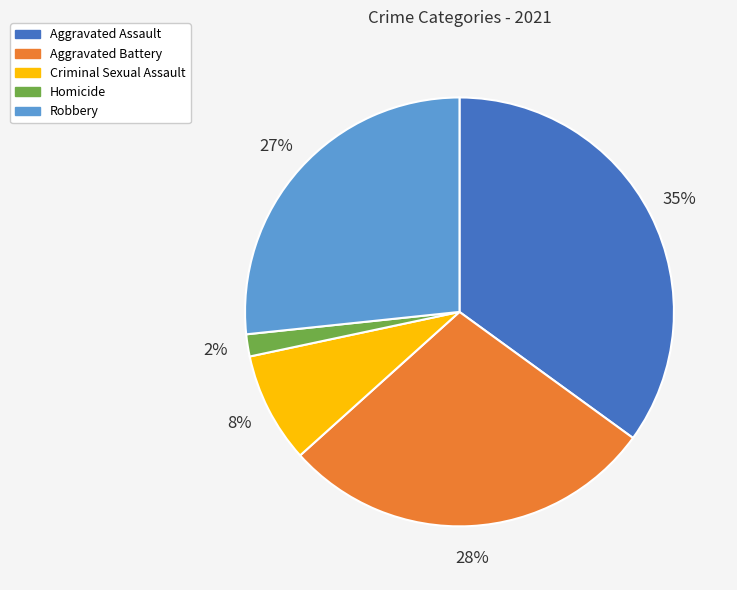

What is the largest slice in the pie chart?

Aggravated Assault